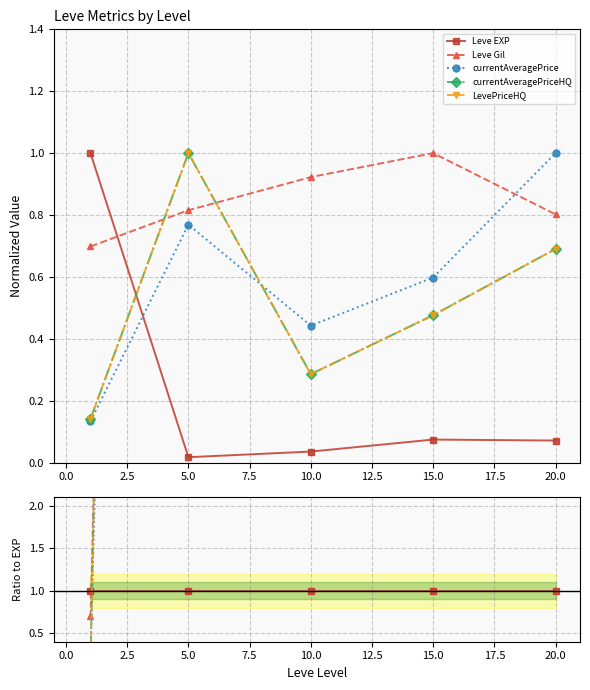

True or false: currentAveragePrice has more than 2 points higher than both neighbors.

False